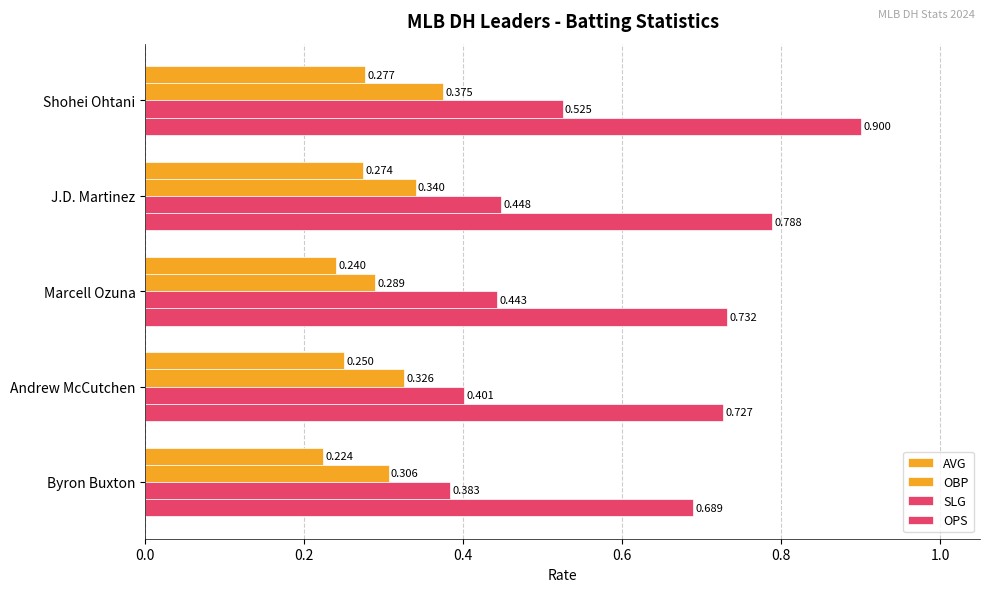

Which series has the widest spread of values?

OPS